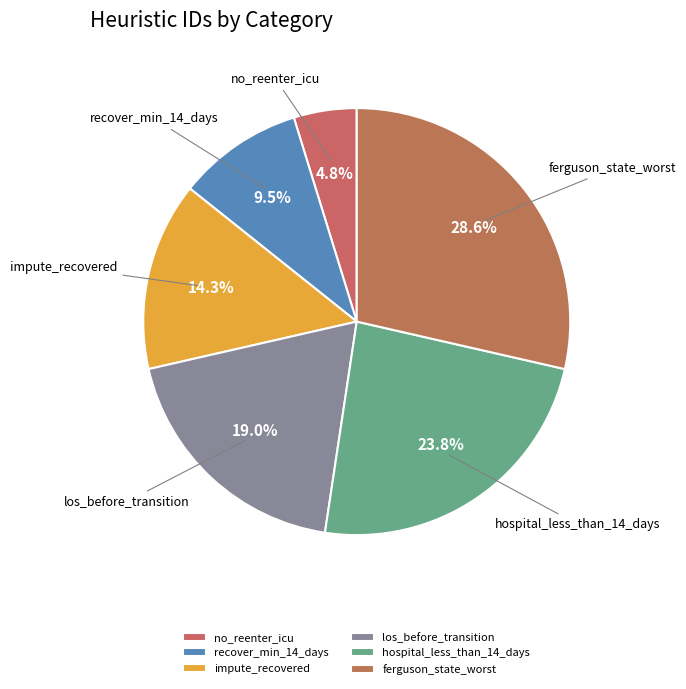

Is it true that impute_recovered is 2% of the pie?

False